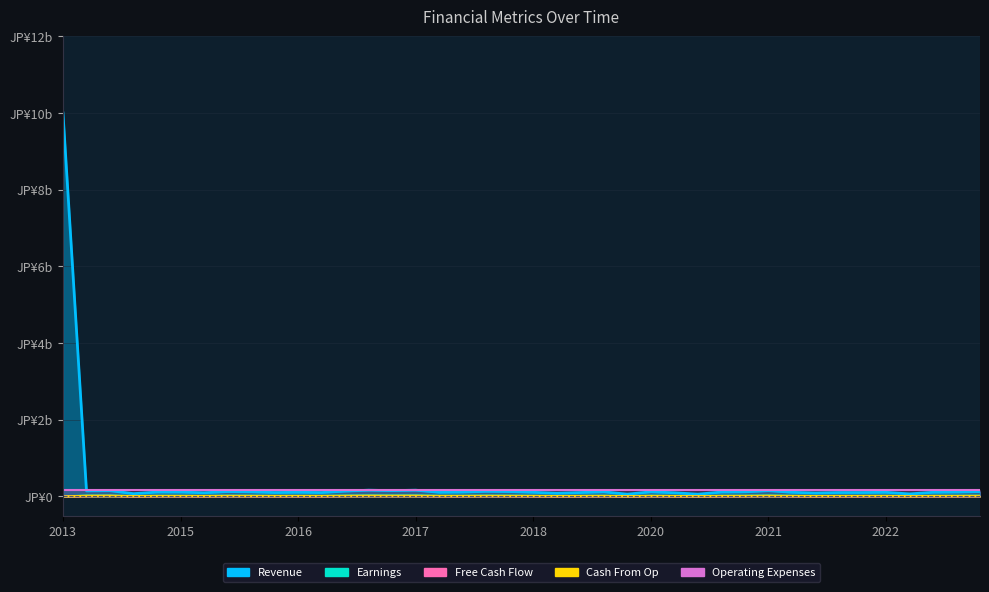

What is the approximate value of Cash From Op at 2016, to the nearest 5?

15